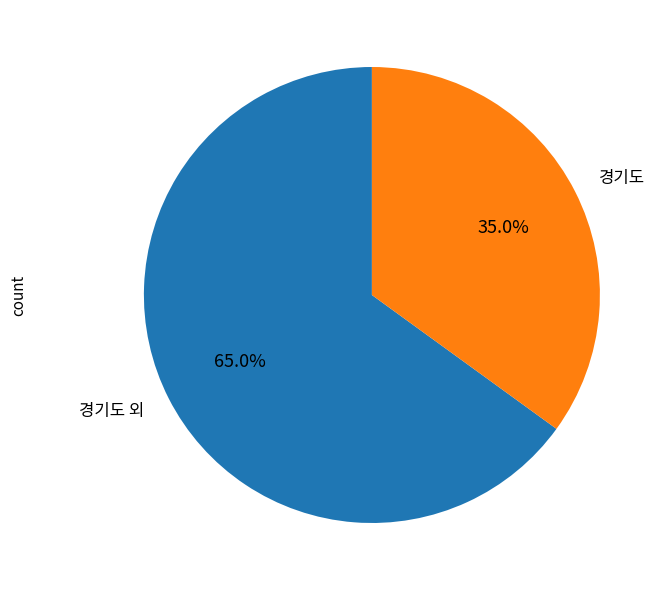

Is there a majority slice in this chart?

Yes